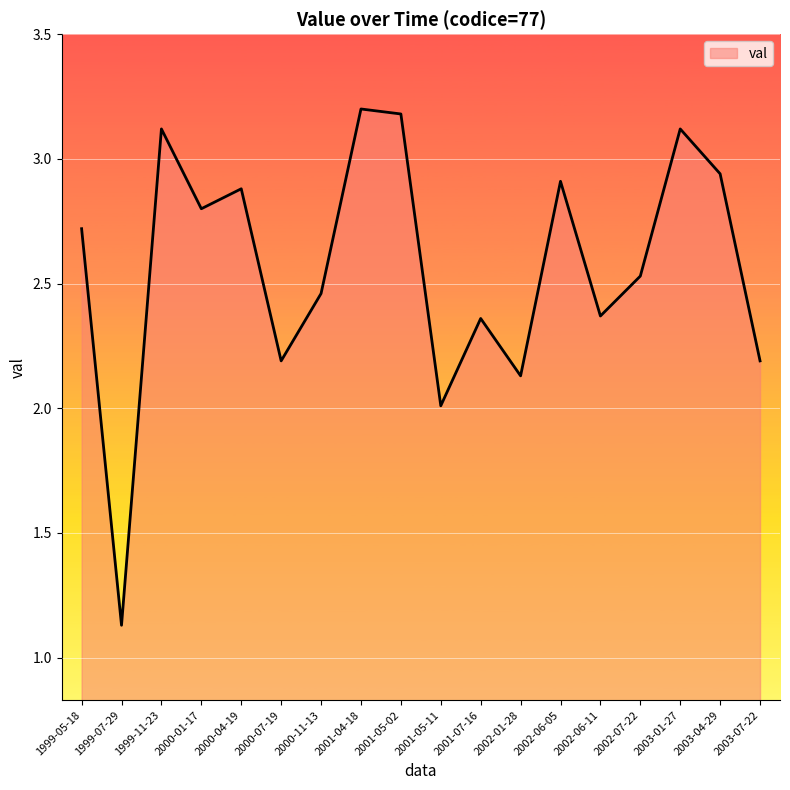

Where does the data first go above 2?

1999-05-18